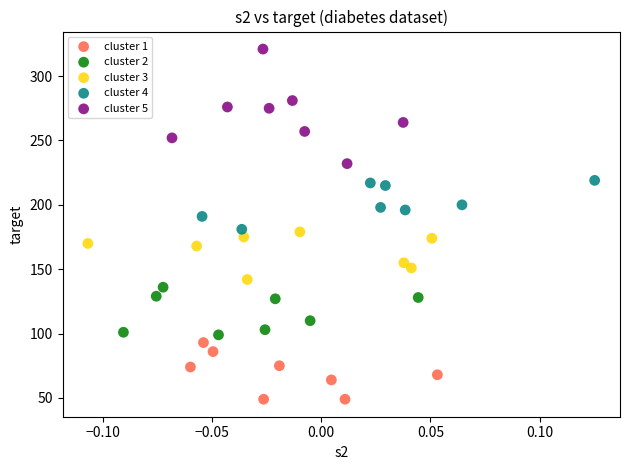

Which series has the largest Y range (max minus min)?

cluster 5